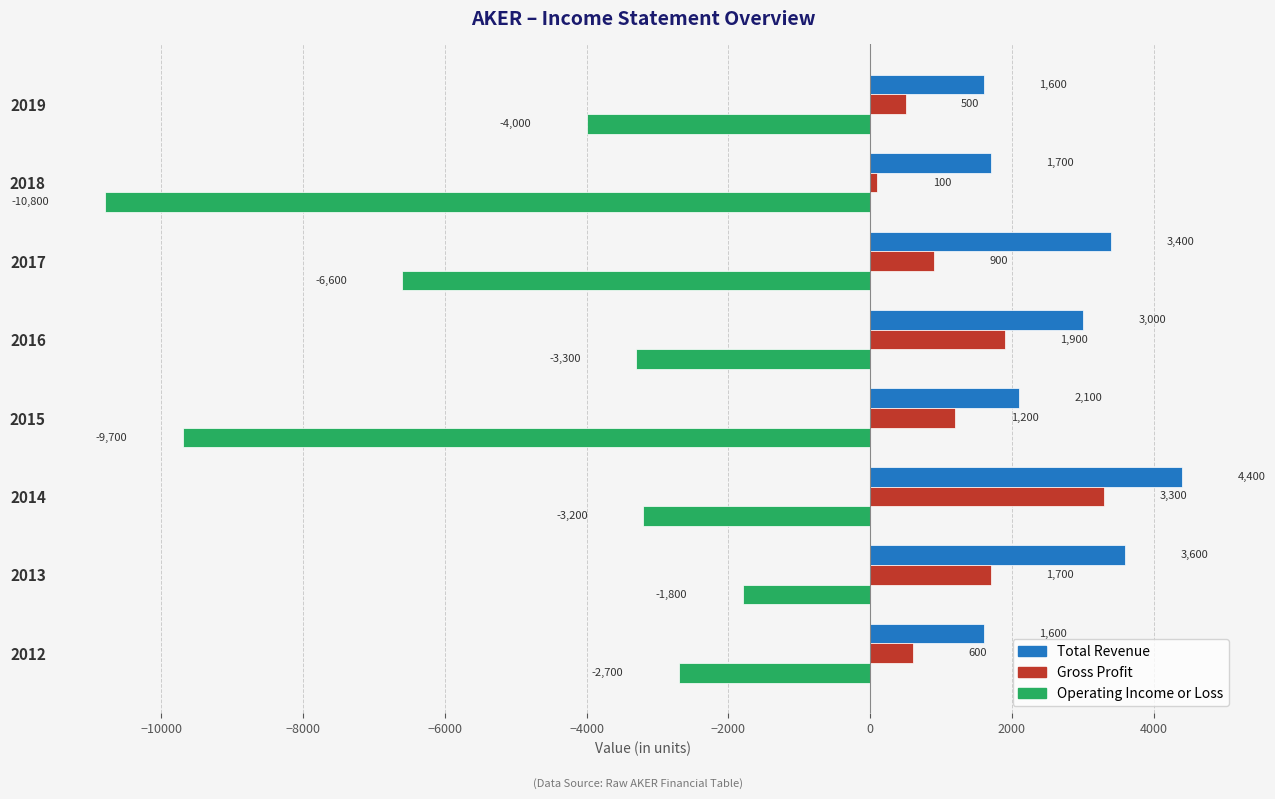

Rank the series by their average value, from lowest to highest.

Operating Income or Loss, Gross Profit, Total Revenue